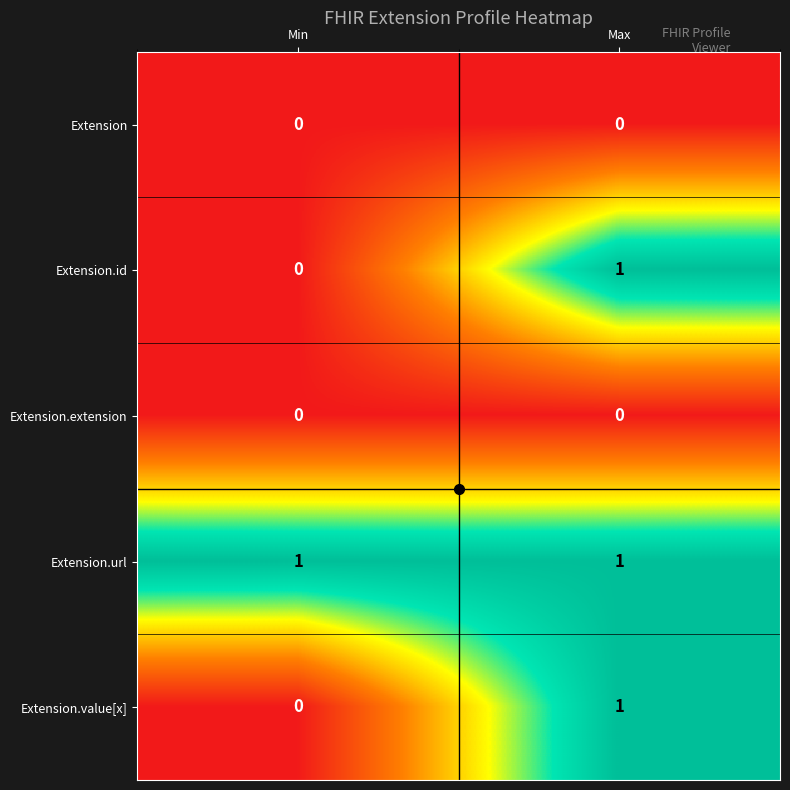

At which label is Extension.value[x] closest to 0?

Min